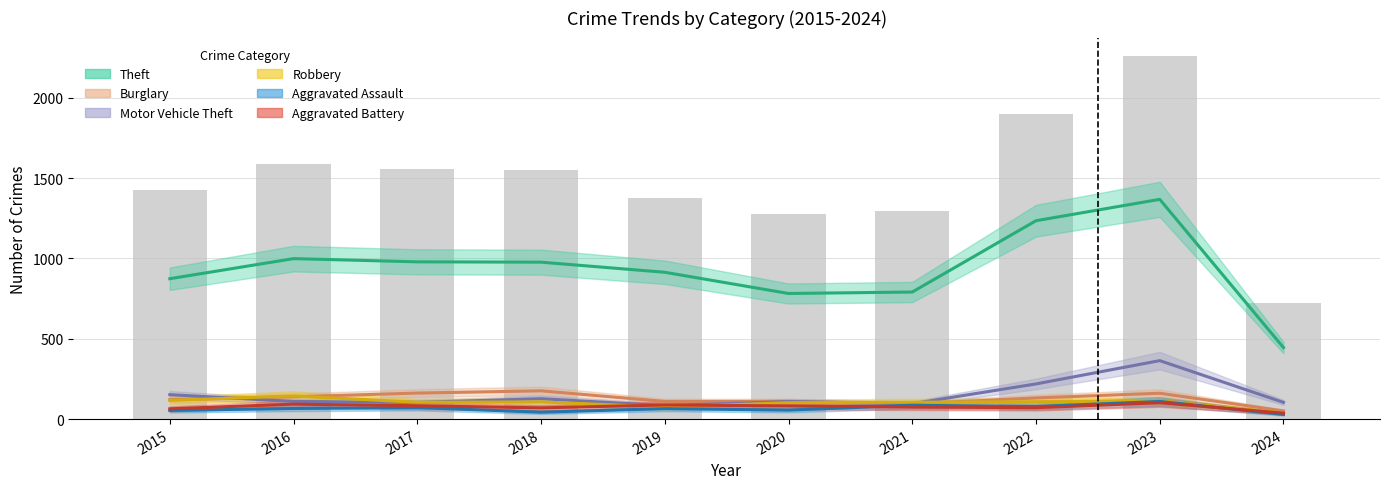

What is the sum of all Robbery values?

1014